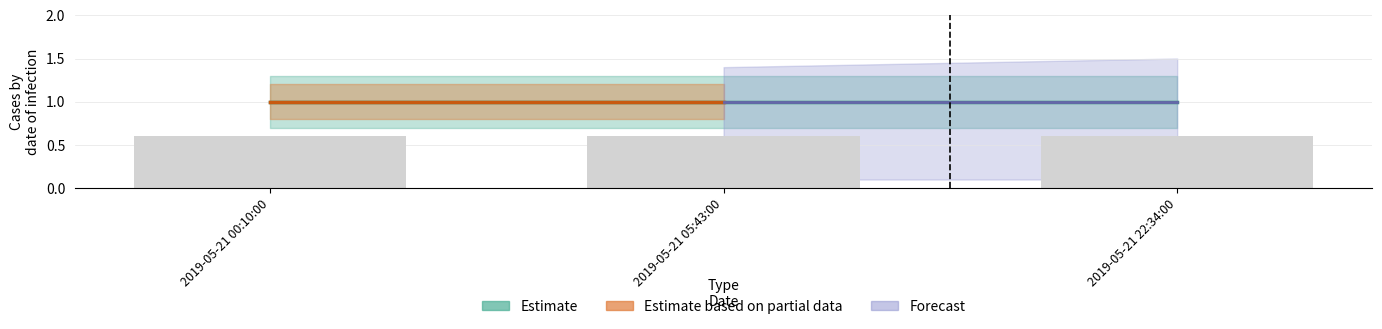

Is it true that Estimate_upper equals 2.3 at 2019-05-21 22:34:00?

False